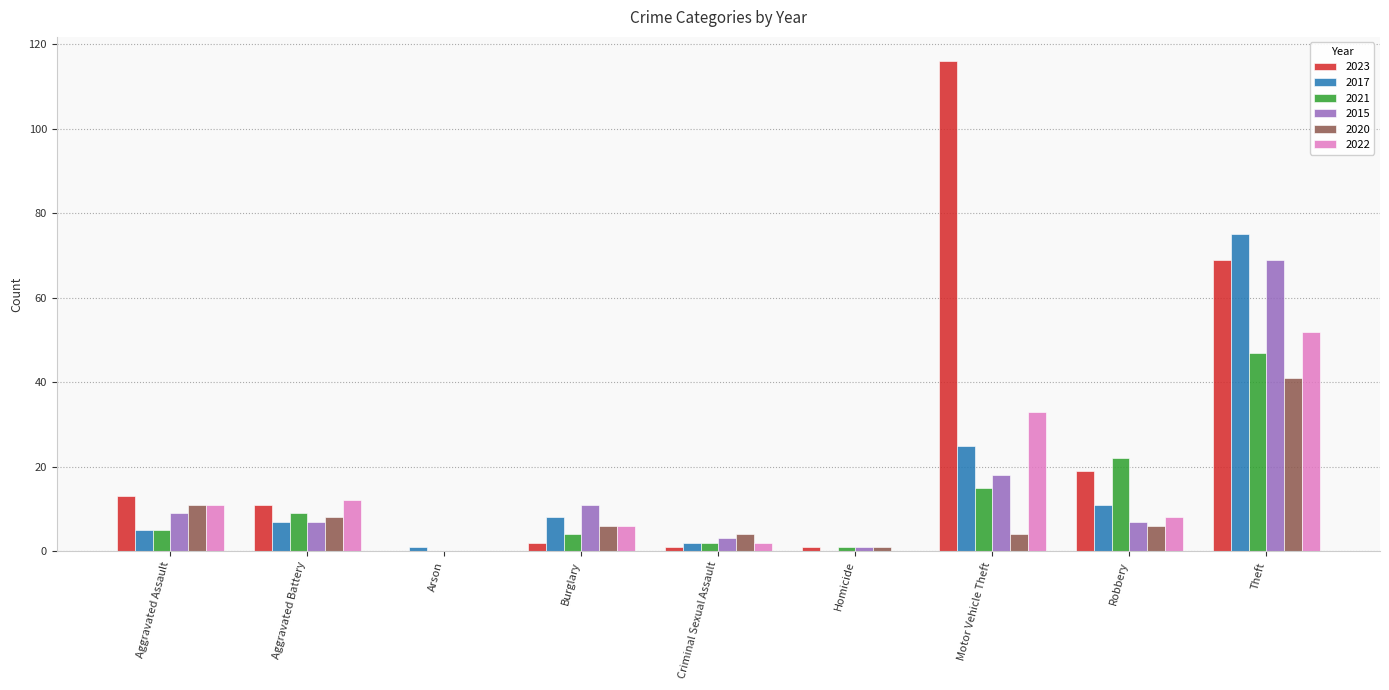

Does the chart contain stacked bars?

No